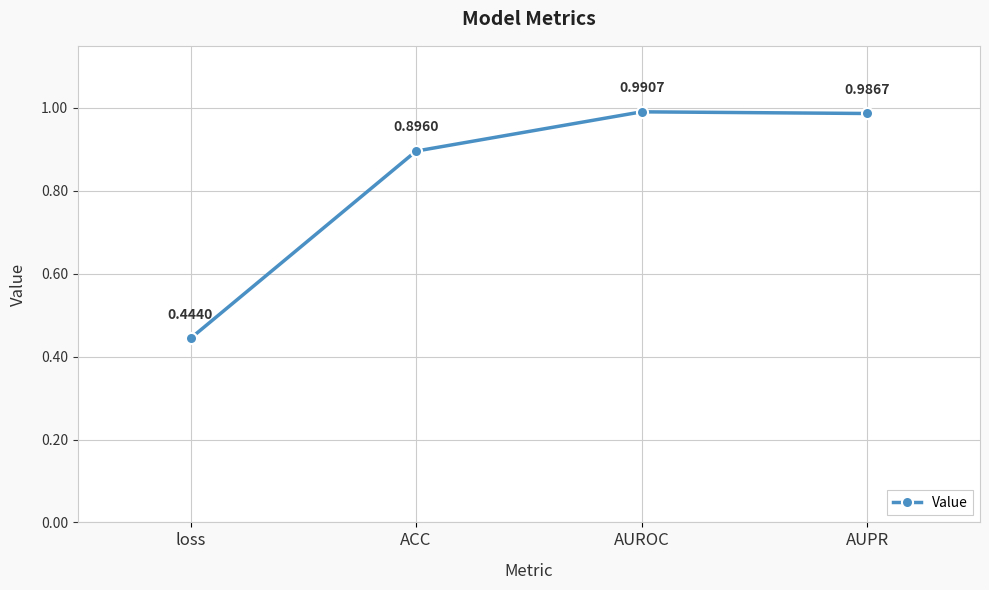

Is it true that the value at ACC is 0.9?

True